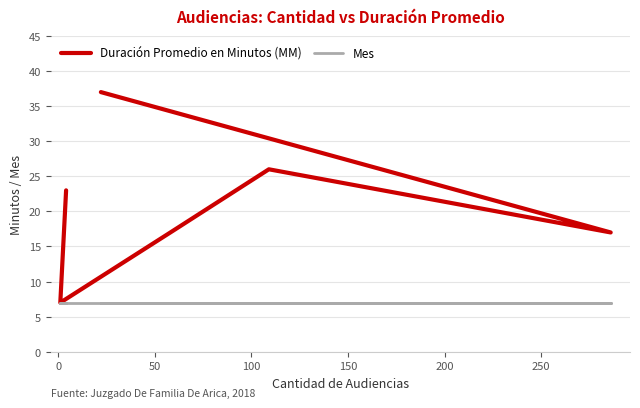

How many lines are shown in the chart?

2